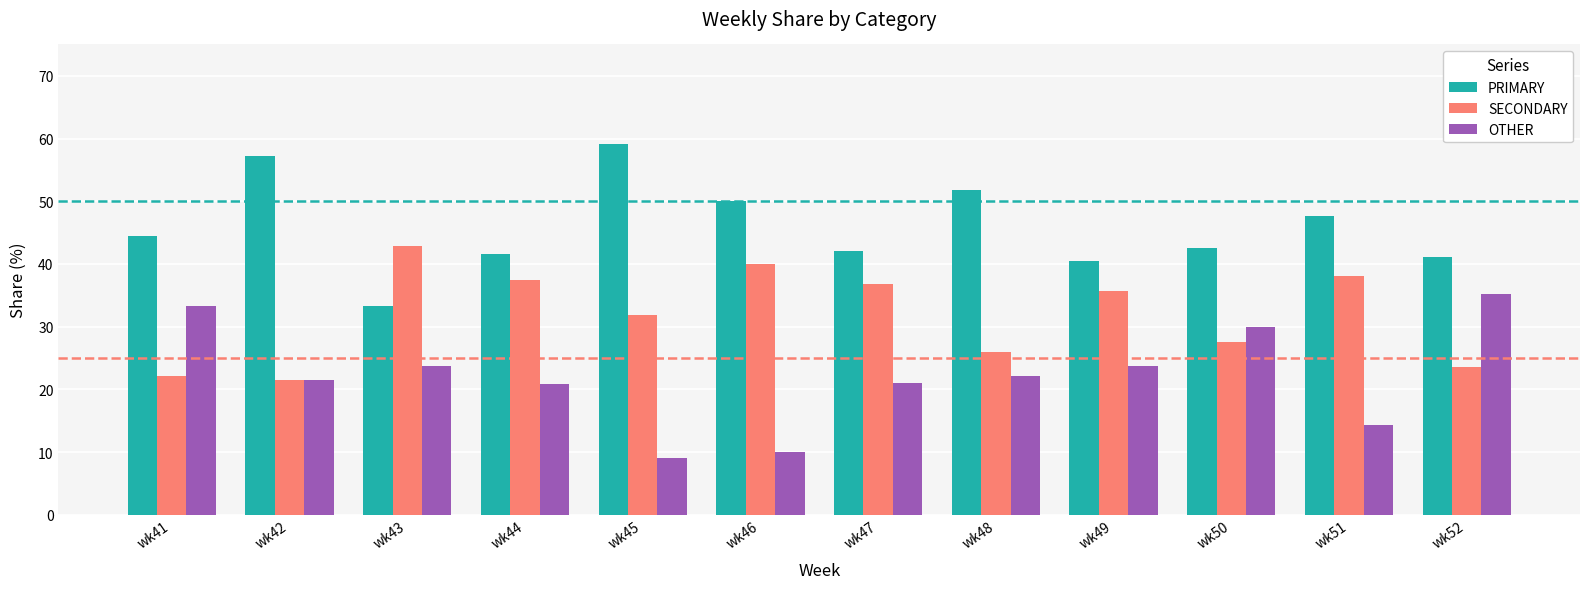

How many data points in PRIMARY are above 44?

6